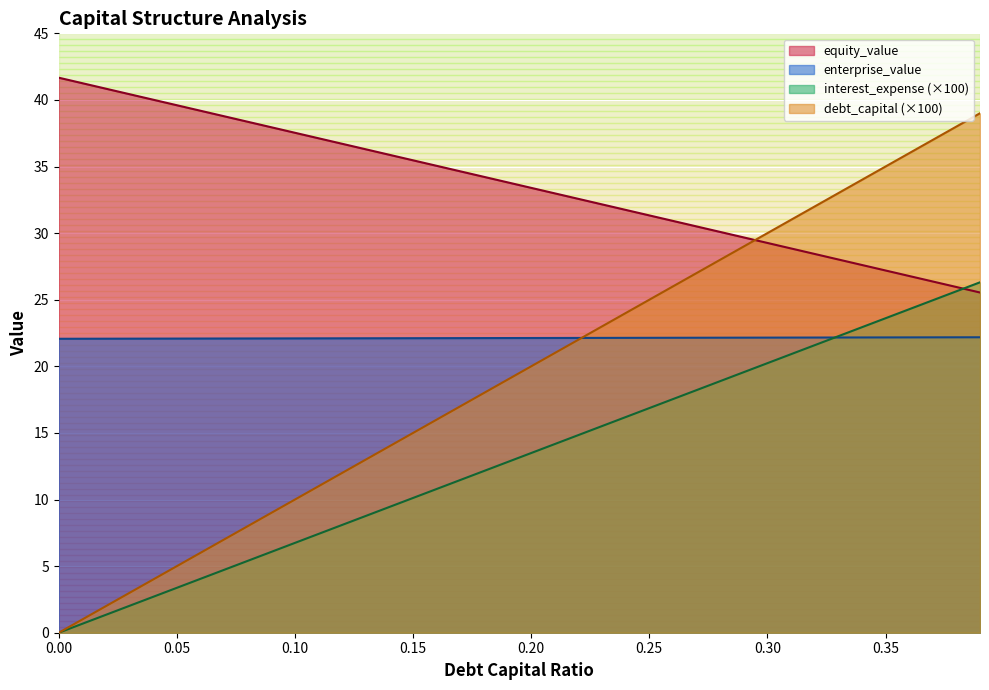

What is the difference between the second highest and minimum values in the debt_capital series?

25.6